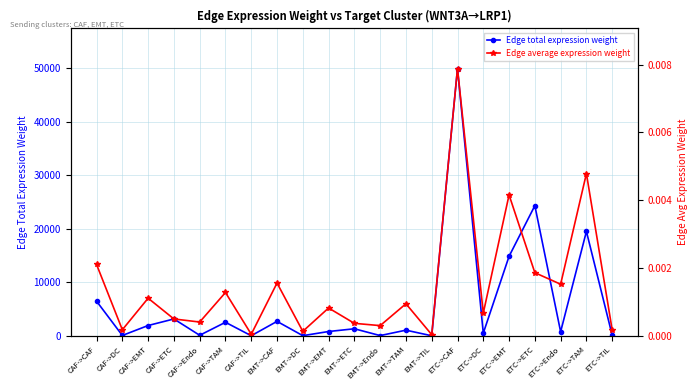

In Edge average expression weight, how many points are higher than both neighbors (excluding endpoints)?

8